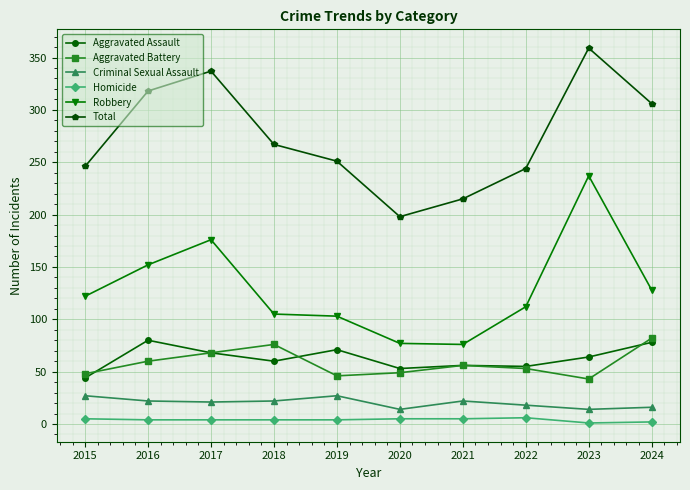

Where is the first local maximum for Aggravated Assault?

2016